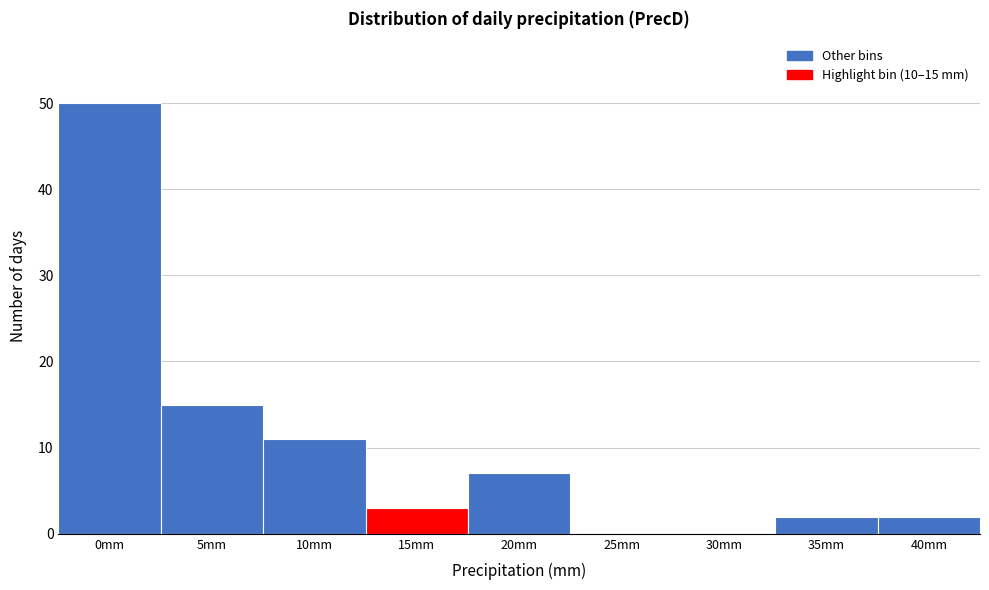

Reading right to left, list all the values displayed in this chart.

40mm=2	35mm=2	30mm=0	25mm=0	20mm=7	15mm=3	10mm=11	5mm=15	0mm=50